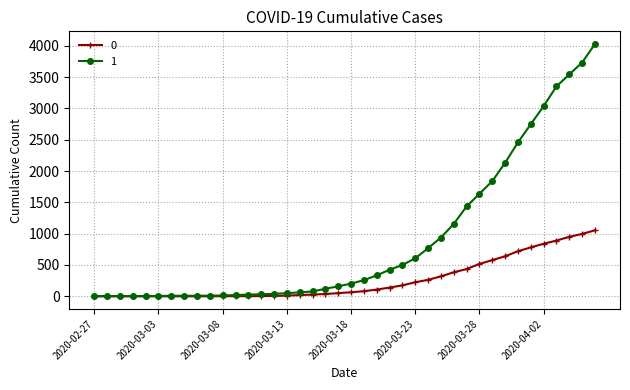

What is the maximum value shown in the chart?

4028